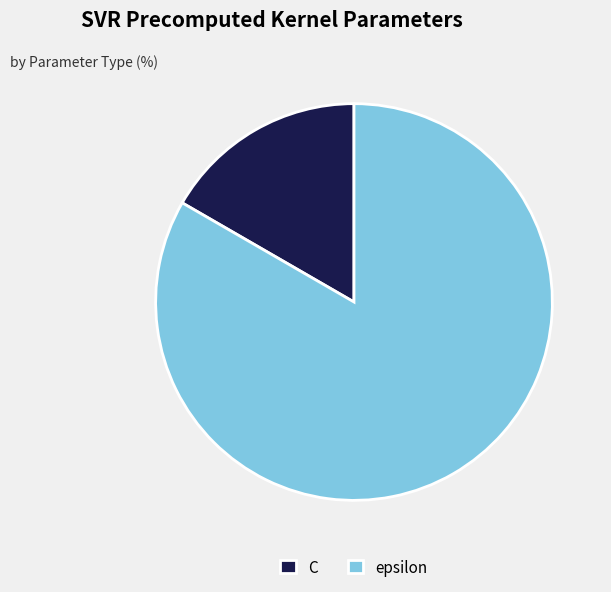

Is it true that epsilon is 98% of the pie?

False